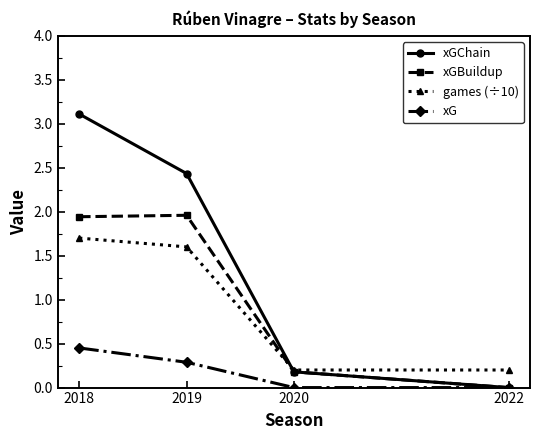

Does the chart have visible grid lines?

No